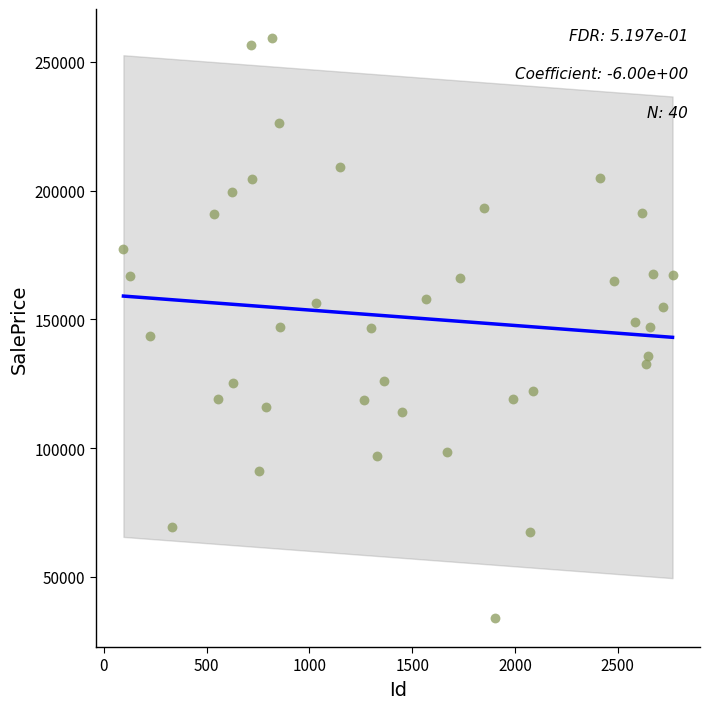

What is the range of Y values (max minus min)?

225240.7